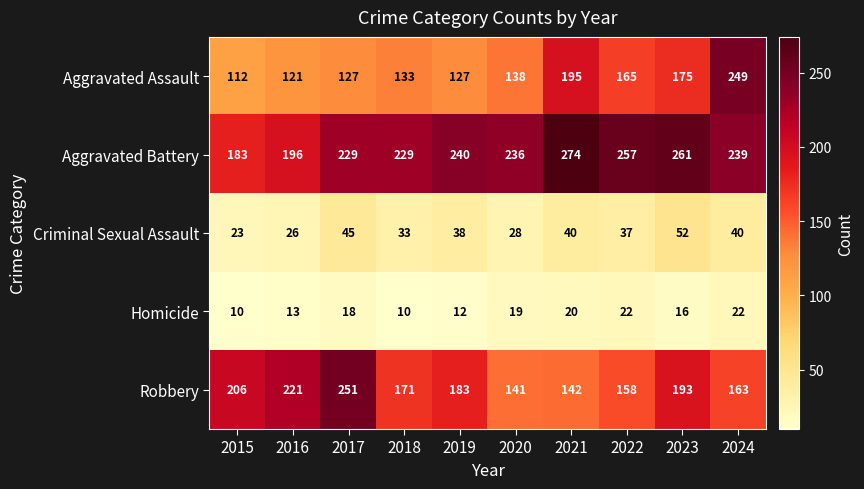

What is the maximum value for Robbery?

251